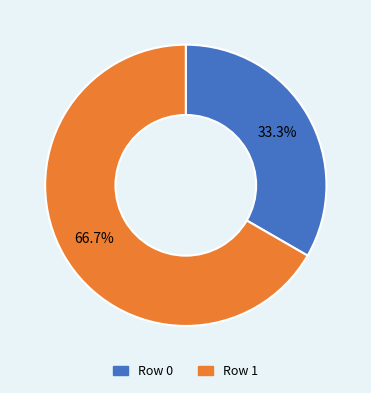

To the nearest percent, what portion does Row 1 represent?

67%